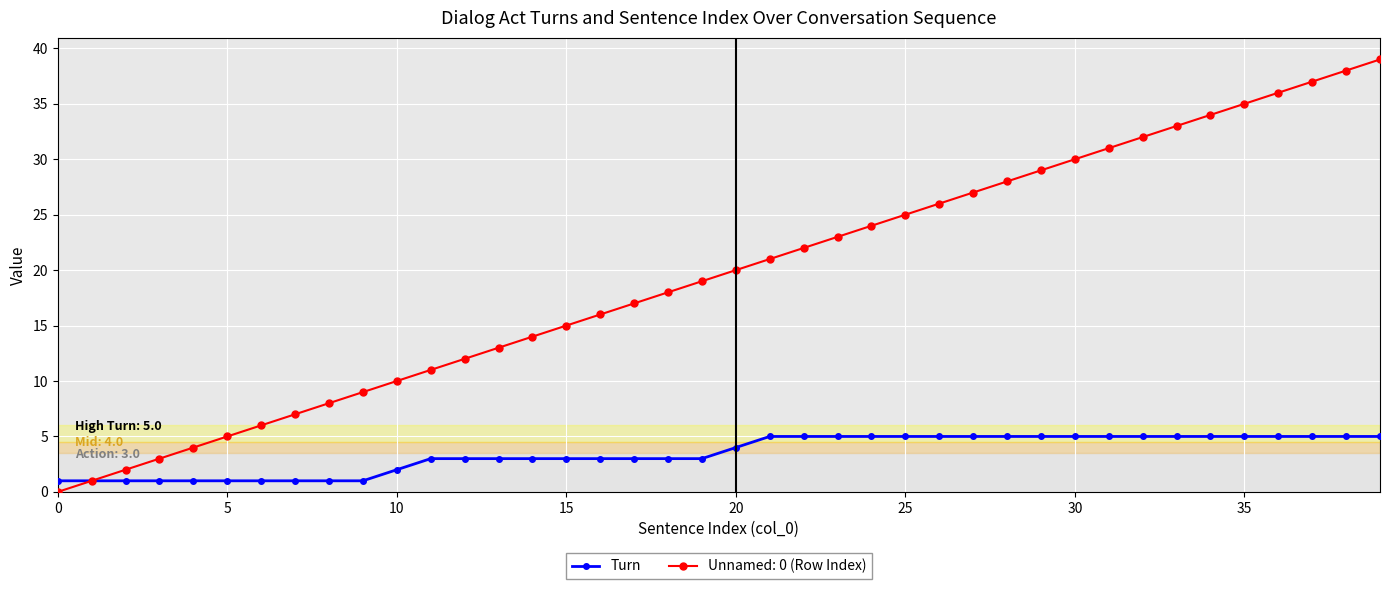

Rank the series by their maximum value, from highest to lowest.

Unnamed: 0 (Row Index), Turn